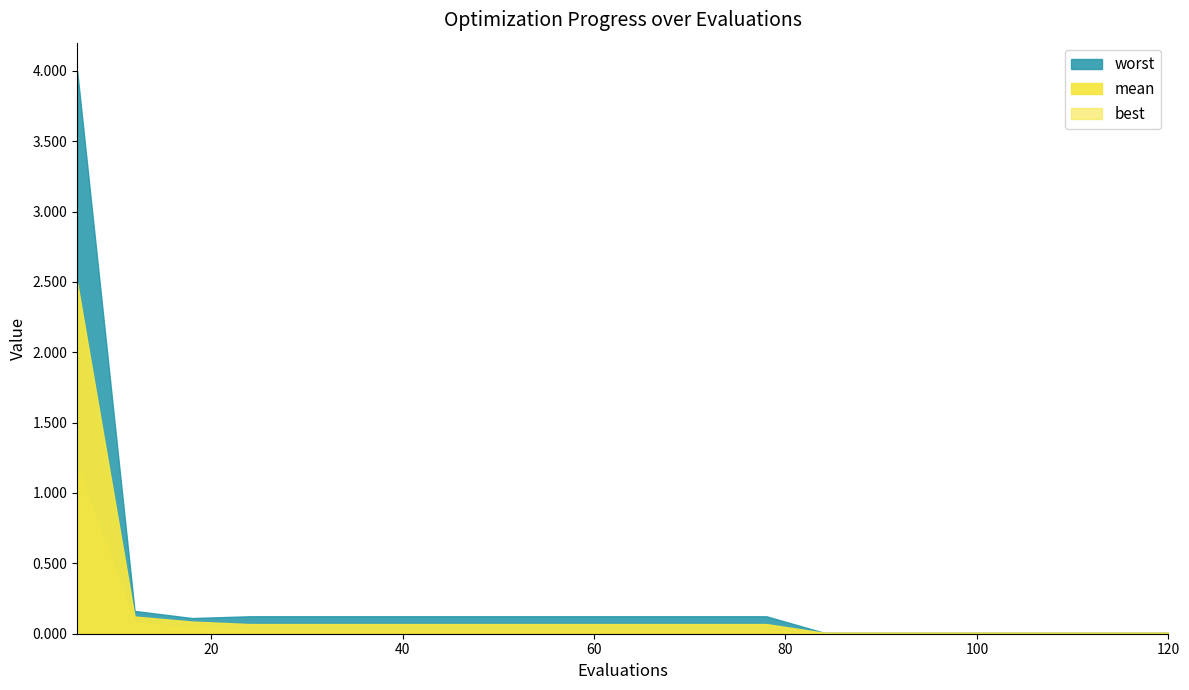

True or false: worst and best intersect in this chart.

False